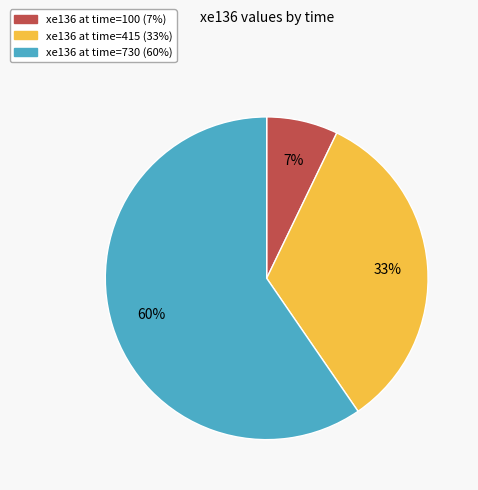

To the nearest percent, what is the average slice percentage?

33%